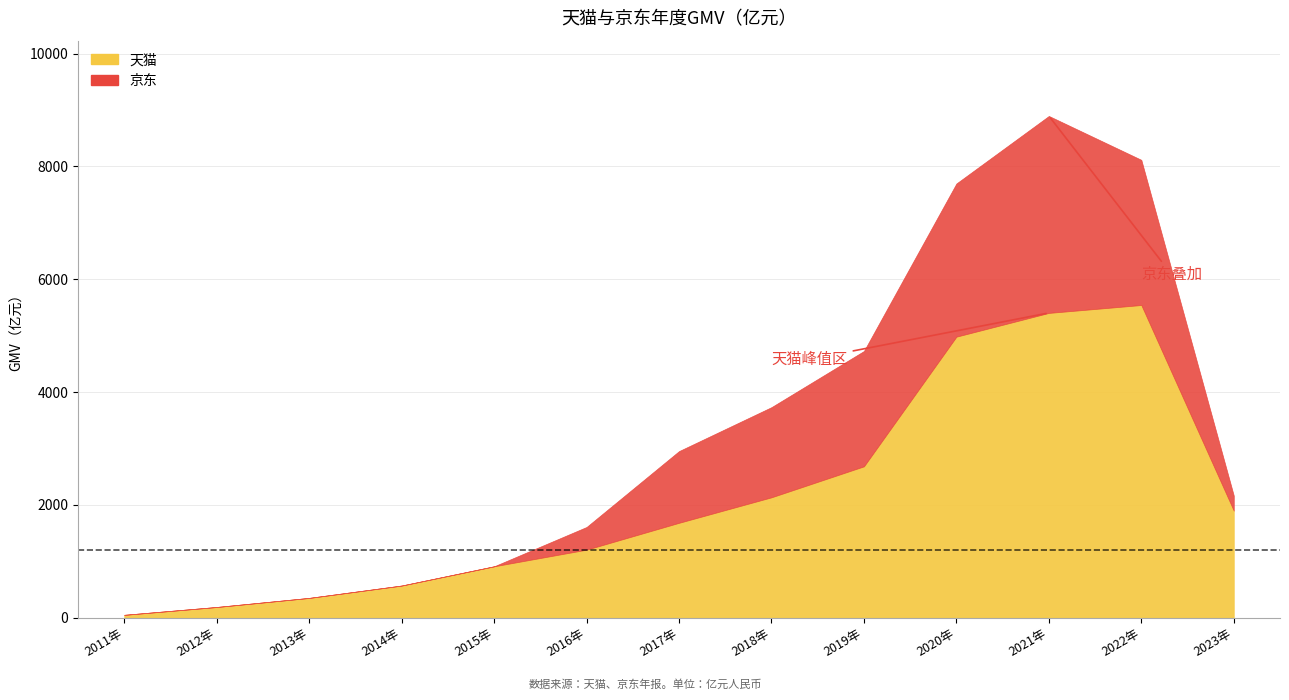

List the series in order of their overall mean, lowest first.

京东, 天猫